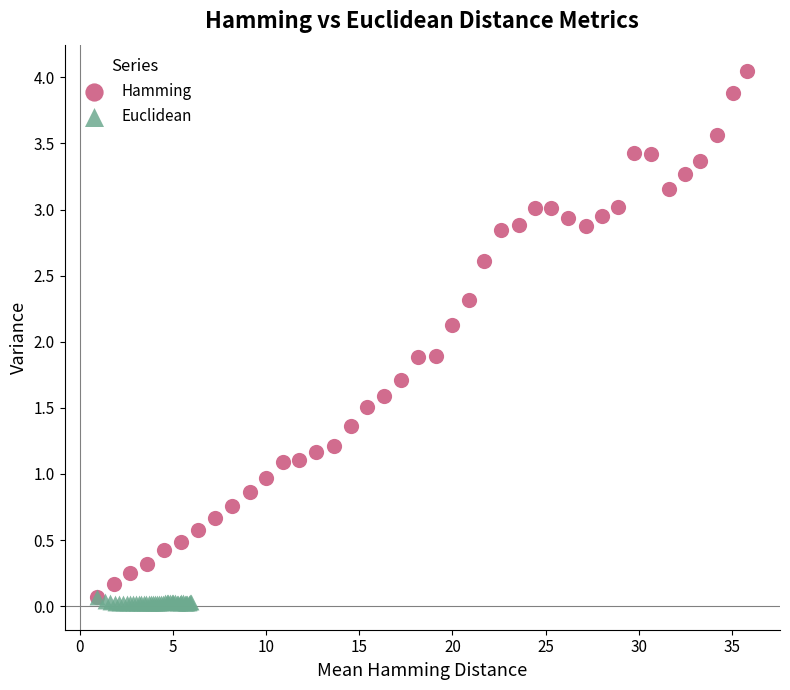

Which series reaches the maximum Y coordinate?

Hamming